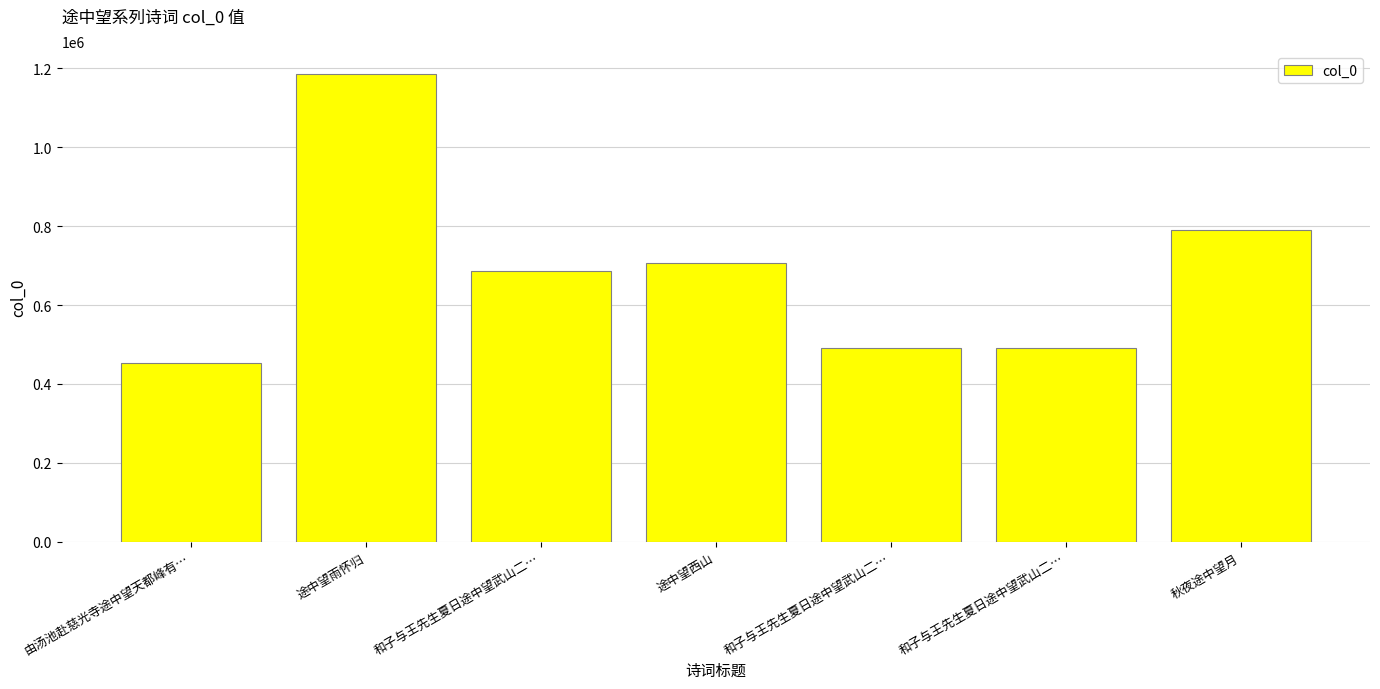

What is the label of the 2nd bar from the left?

途中望雨怀归